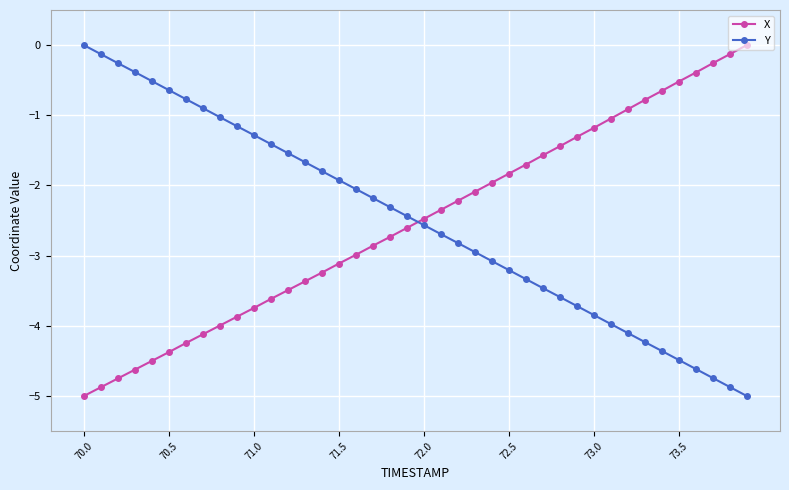

What is the value of the X point at the 1st from the left?

-5.0